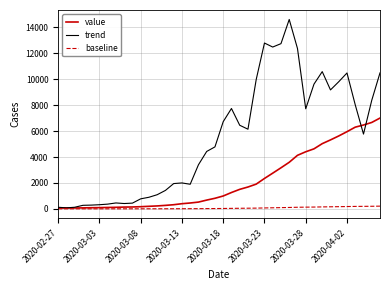

Which series has the largest total across all categories?

trend